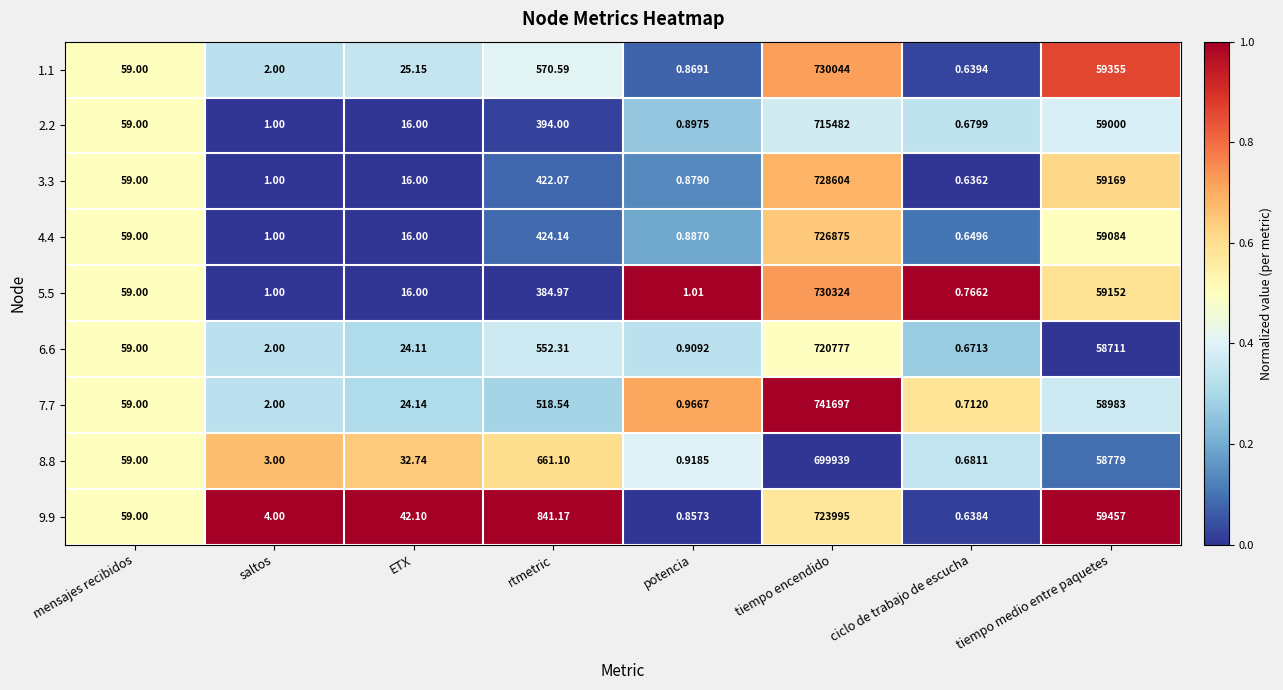

Rank the categories by 1.1 value from highest to lowest.

tiempo encendido, tiempo medio entre paquetes, rtmetric, mensajes recibidos, ETX, saltos, potencia, ciclo de trabajo de escucha